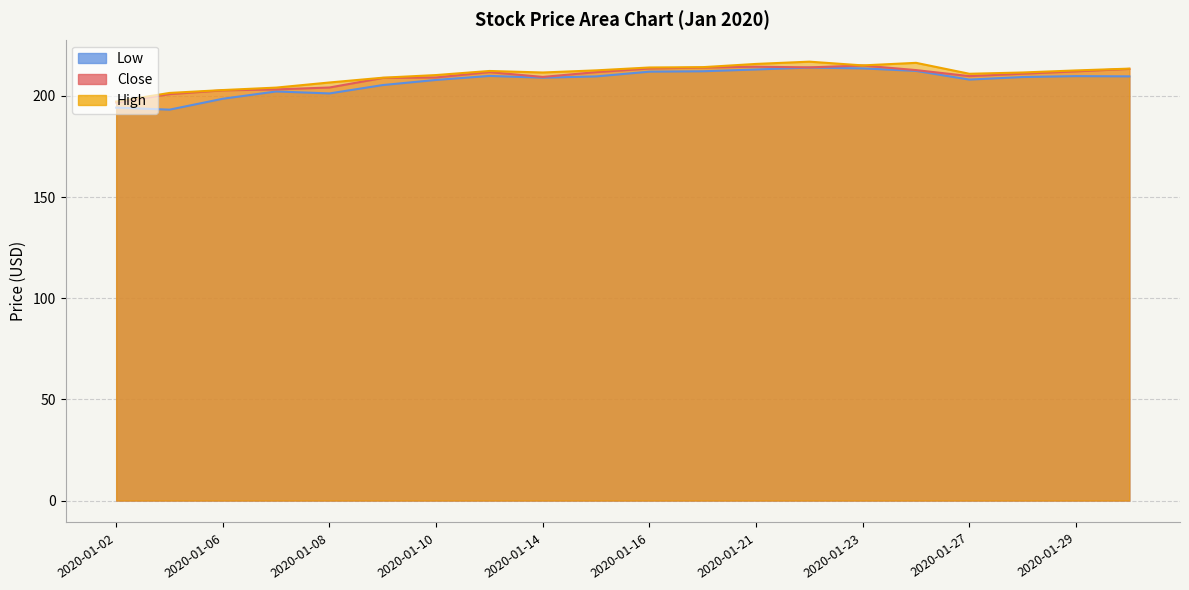

In Close, how many points are higher than both neighbors (excluding endpoints)?

3